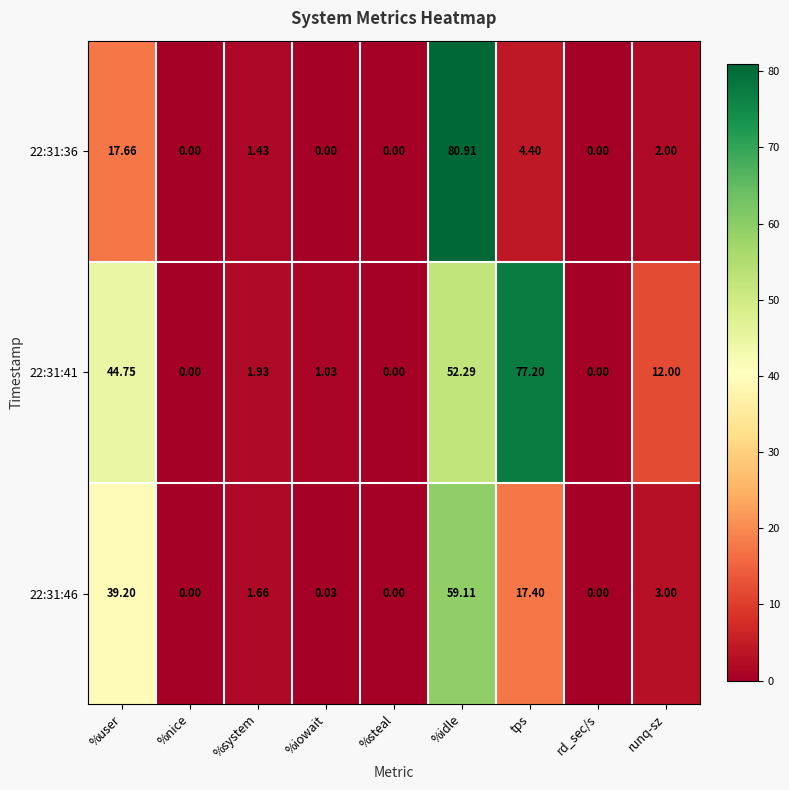

Which category has the highest value in the 22:31:41 series?

tps